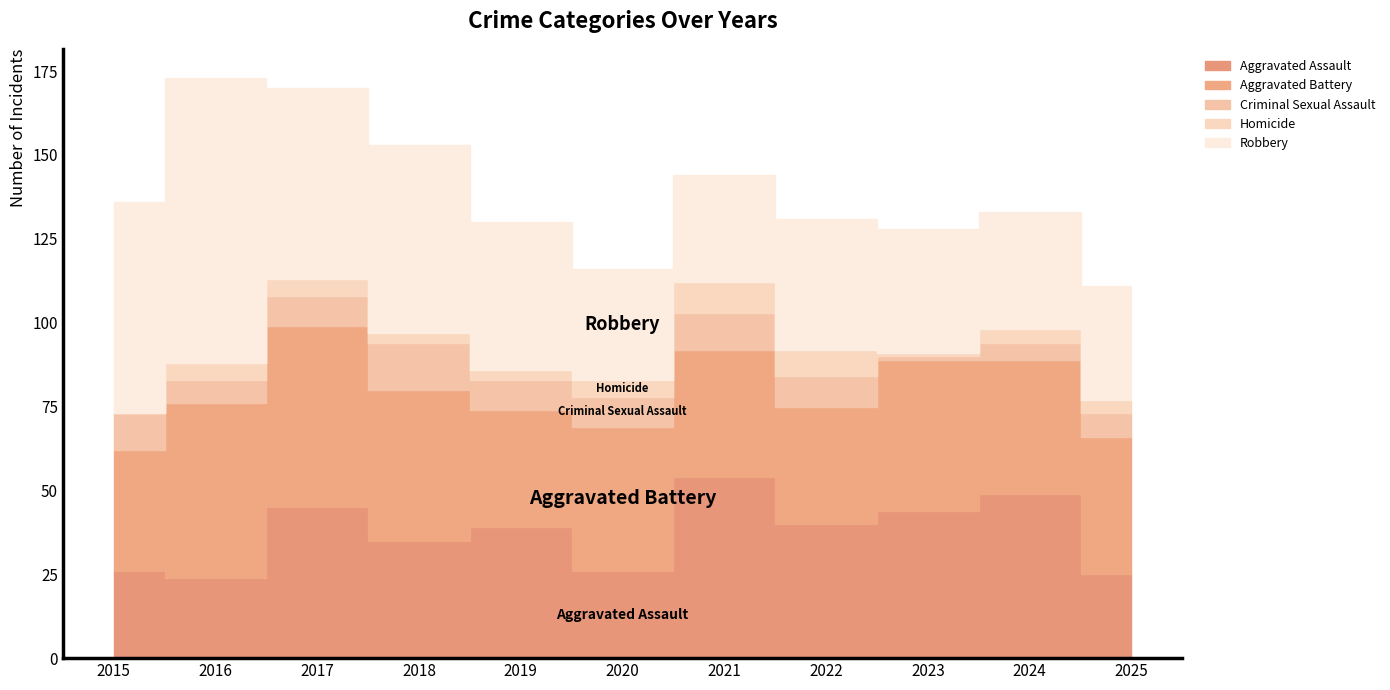

What is the approximate value of Aggravated Battery at 2016?

52